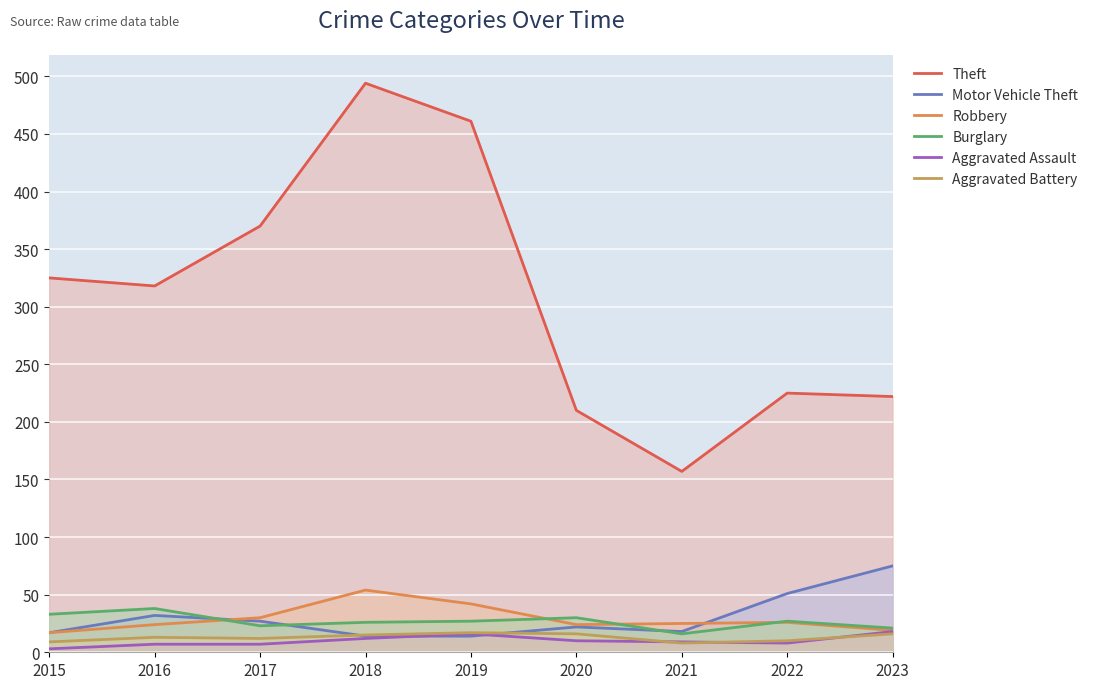

What is the average value of the Robbery series?

29